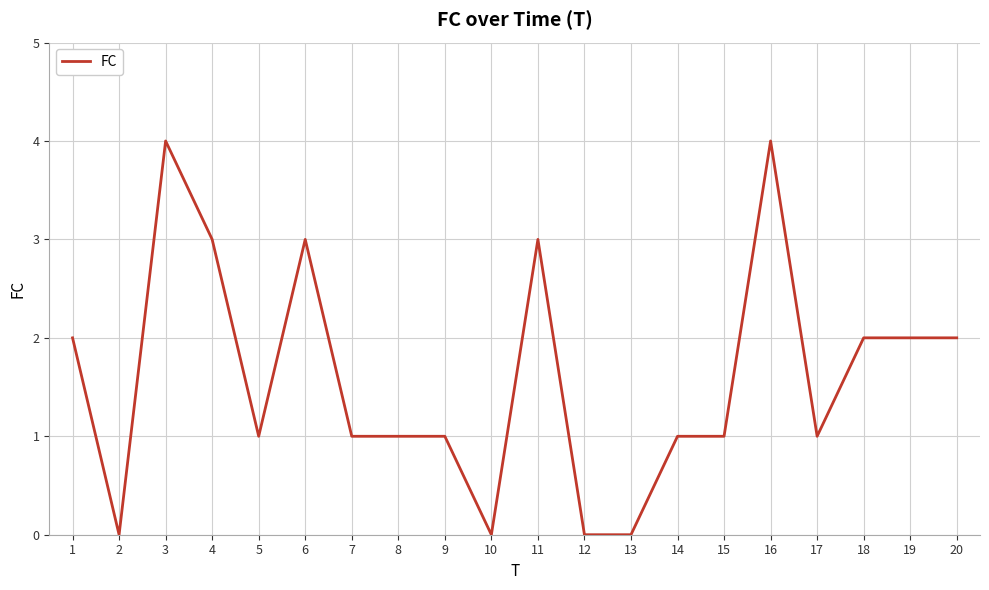

How many lines are shown in the chart?

1